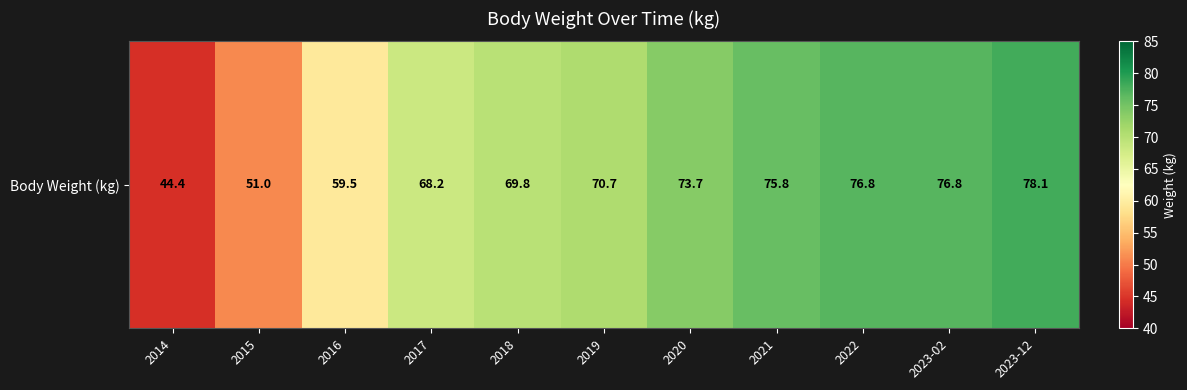

What is the greatest value displayed?

78.1